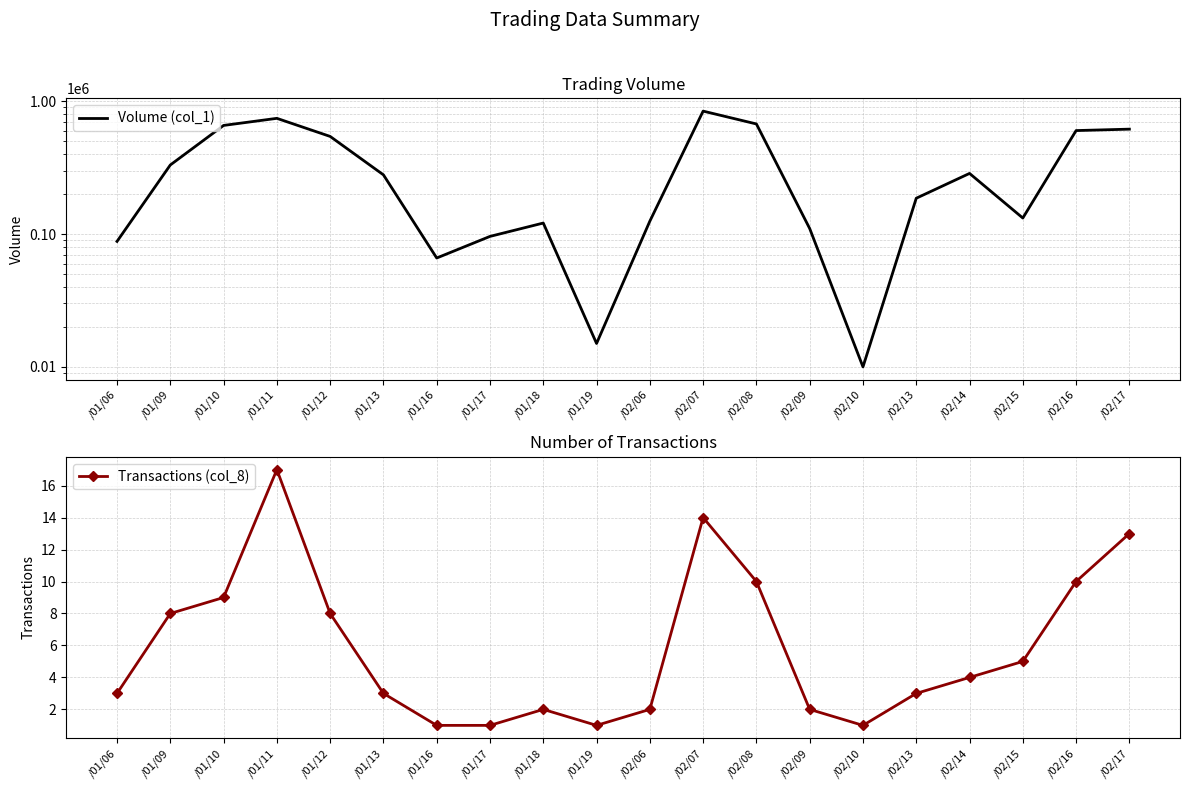

At which category is the sum across all series the highest?

/02/07